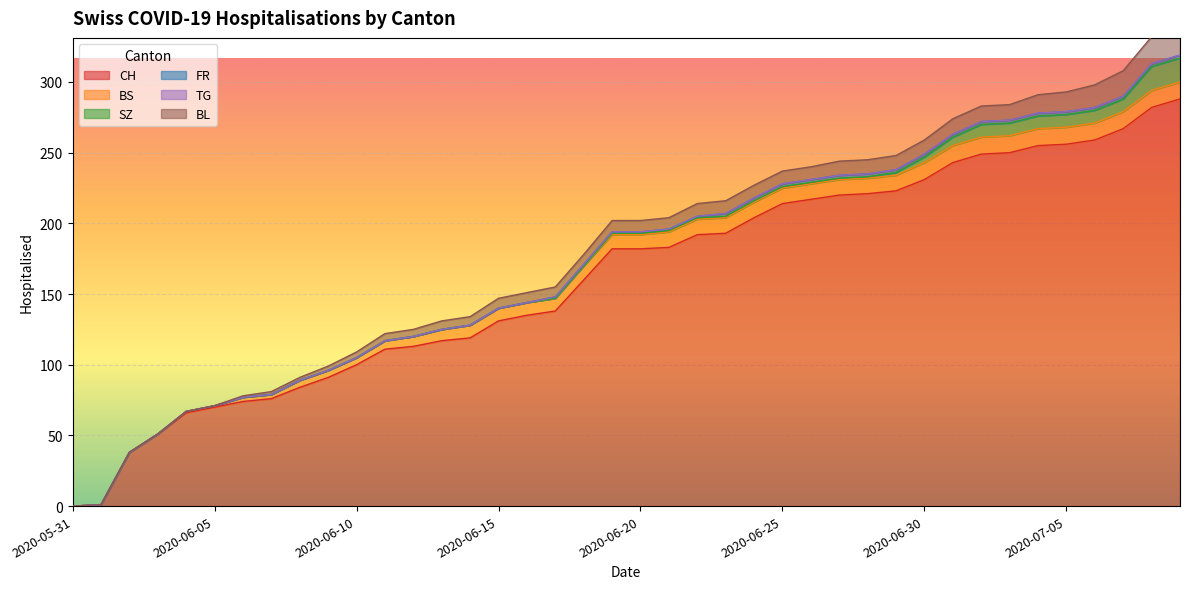

What position from the left is 2020-07-07?

38